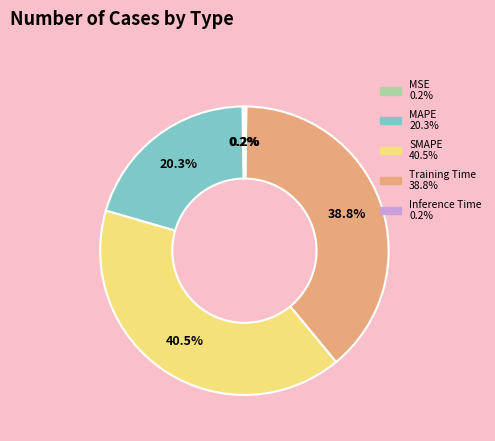

What is the largest slice in the pie chart?

SMAPE